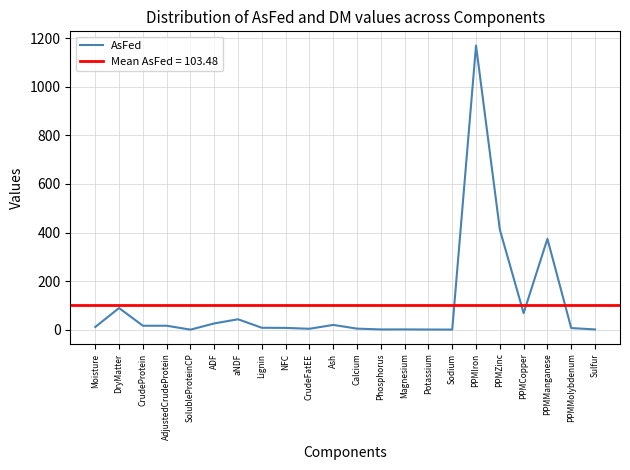

Where is the data nearest to the value 585?

PPMZinc